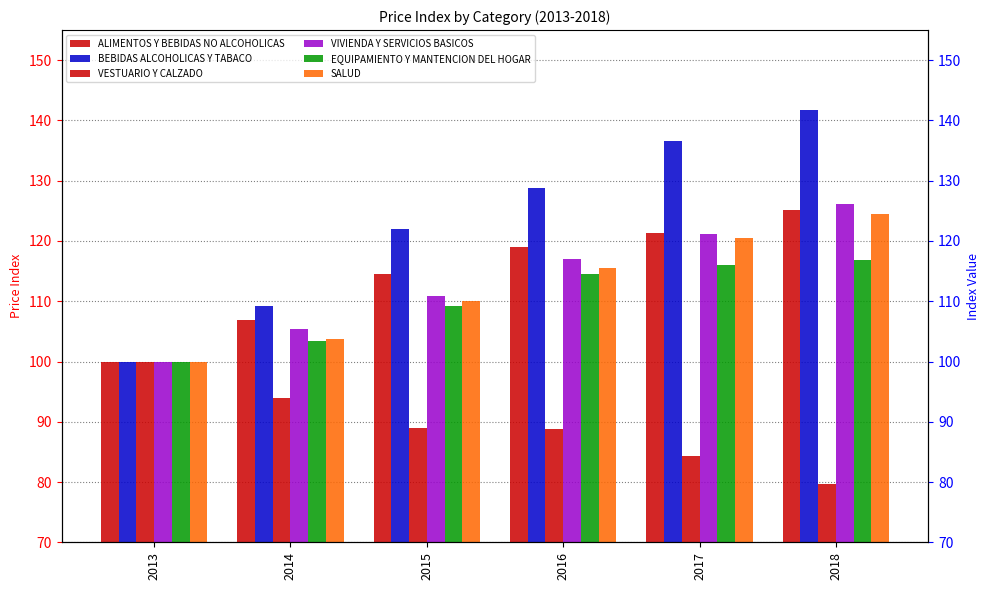

Which has a higher value, 2013 or 2018?

2018